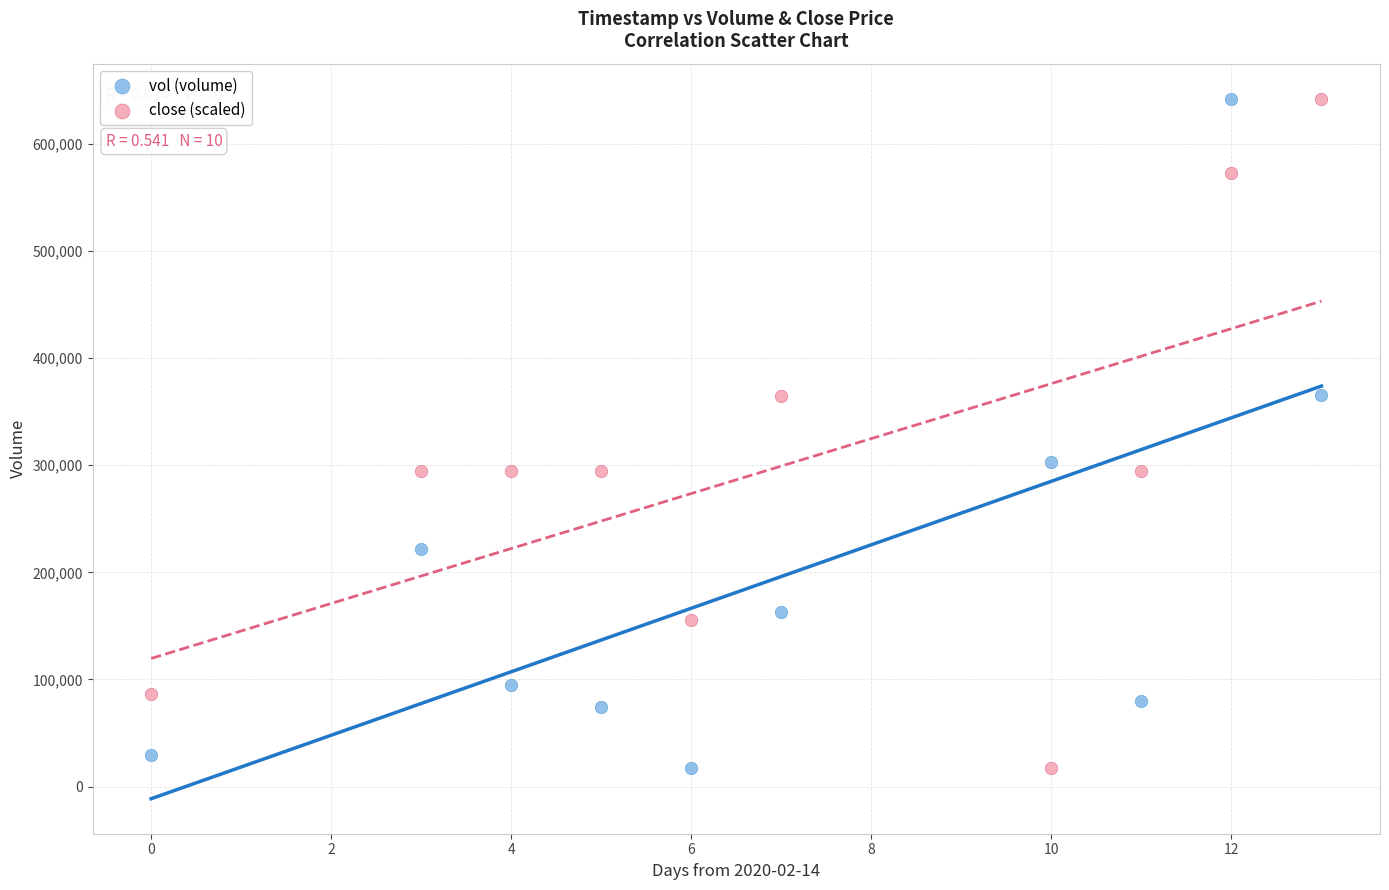

What are all the series names shown in the legend?

vol (volume), close (scaled)